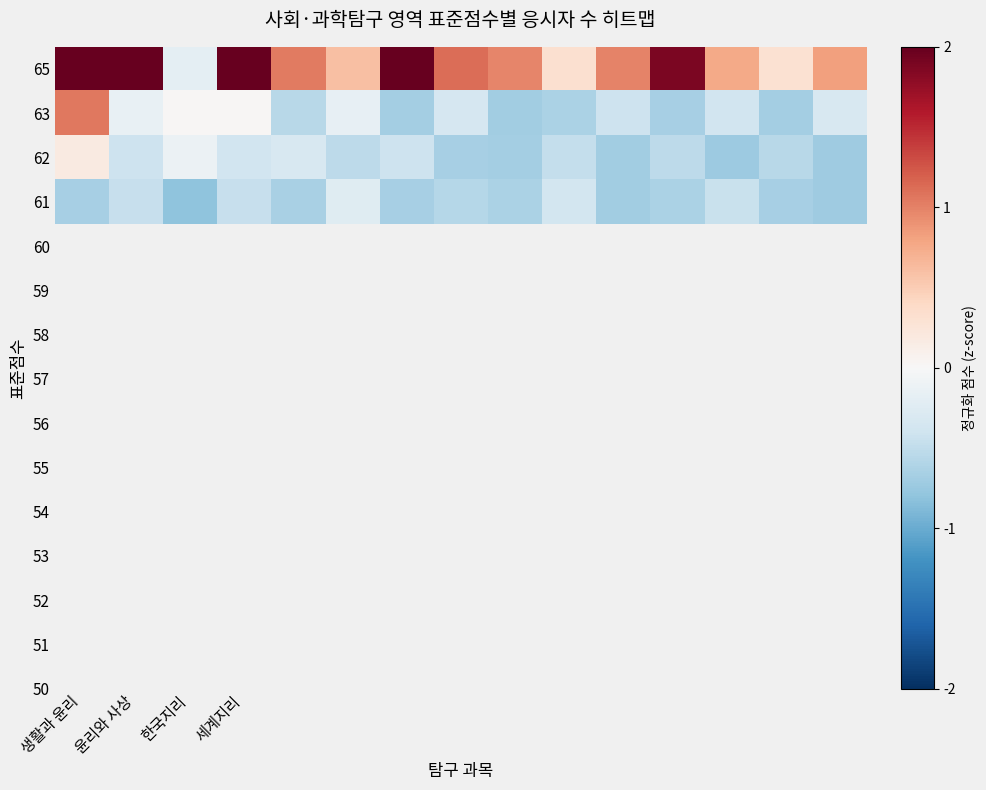

Which category has the highest value across all series?

윤리와 사상